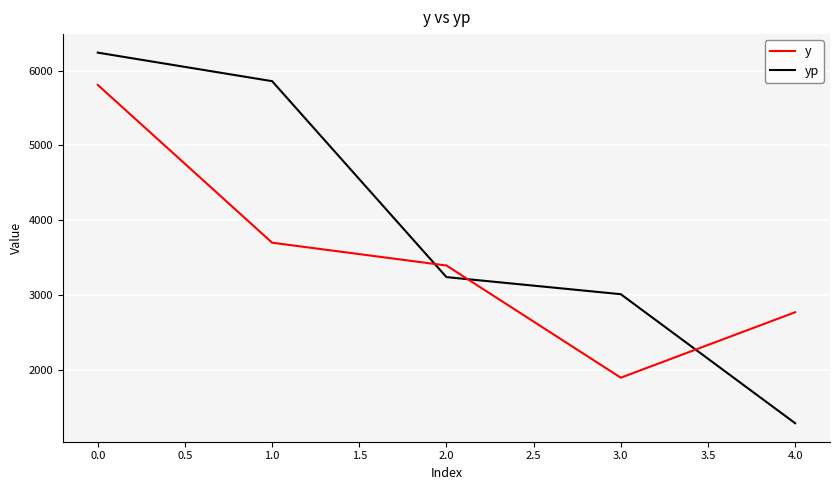

At which category does y reach its first local valley?

3.0